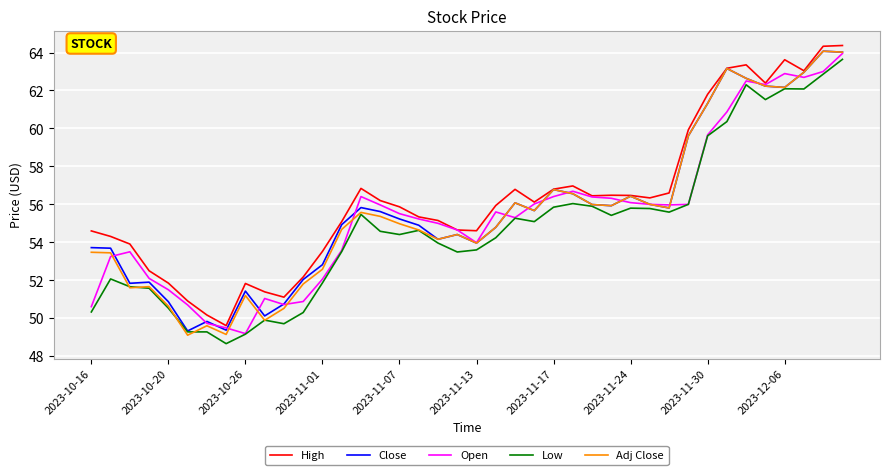

What is the minimum value for Open?

49.2